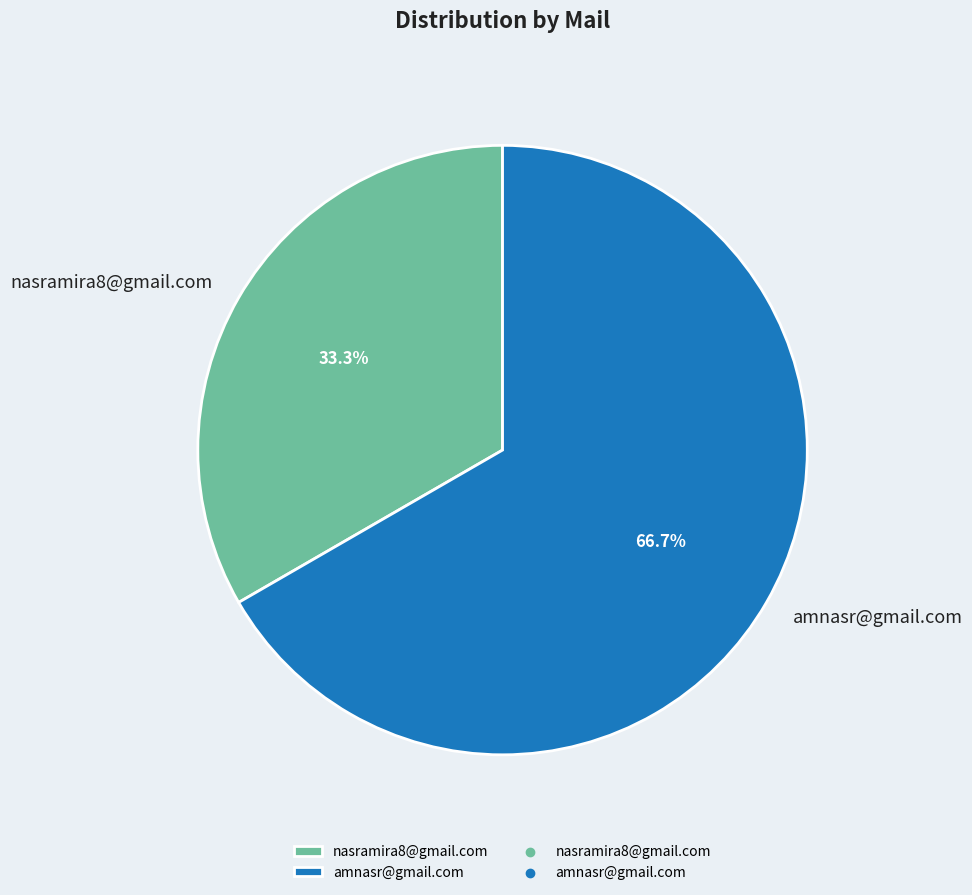

What is the largest slice in the pie chart?

amnasr@gmail.com